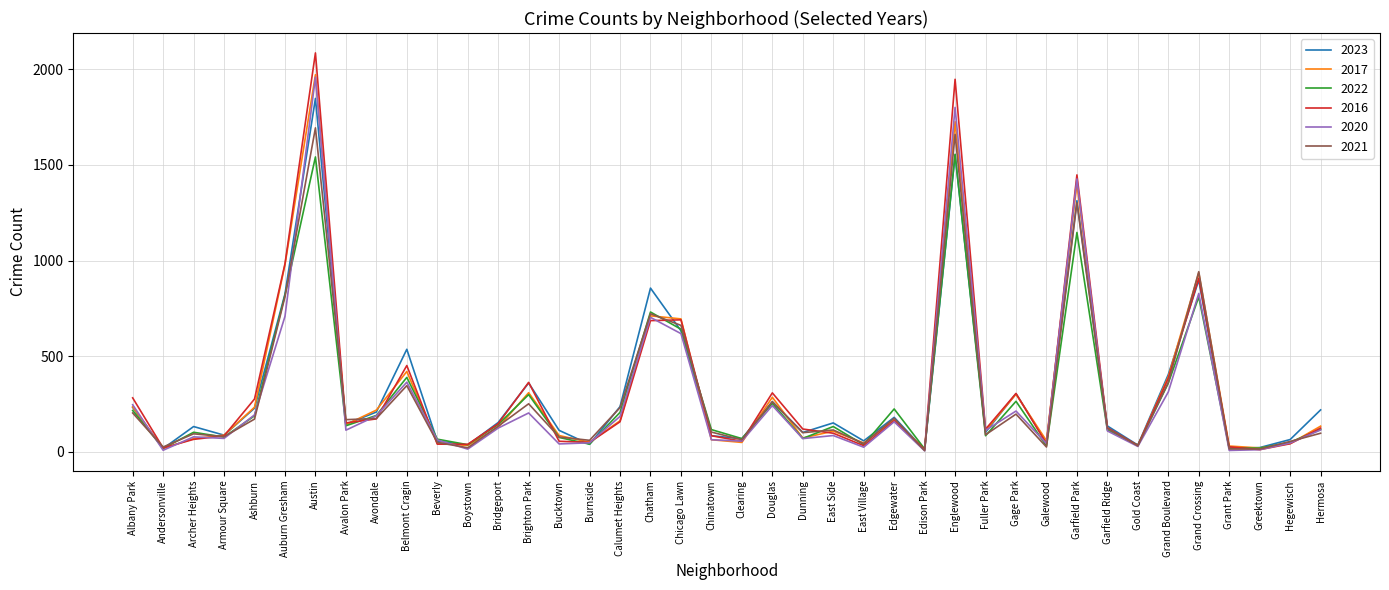

What is the spread (max minus min) of values at Auburn Gresham?

275